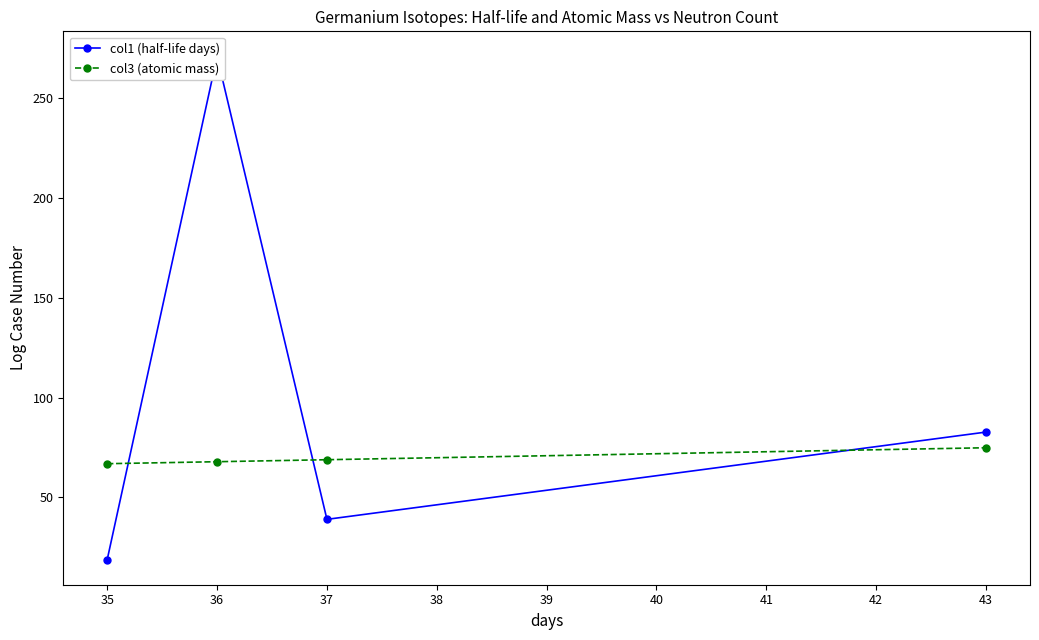

The col3 (atomic mass) series shows 98.3 at 37. True or false?

False